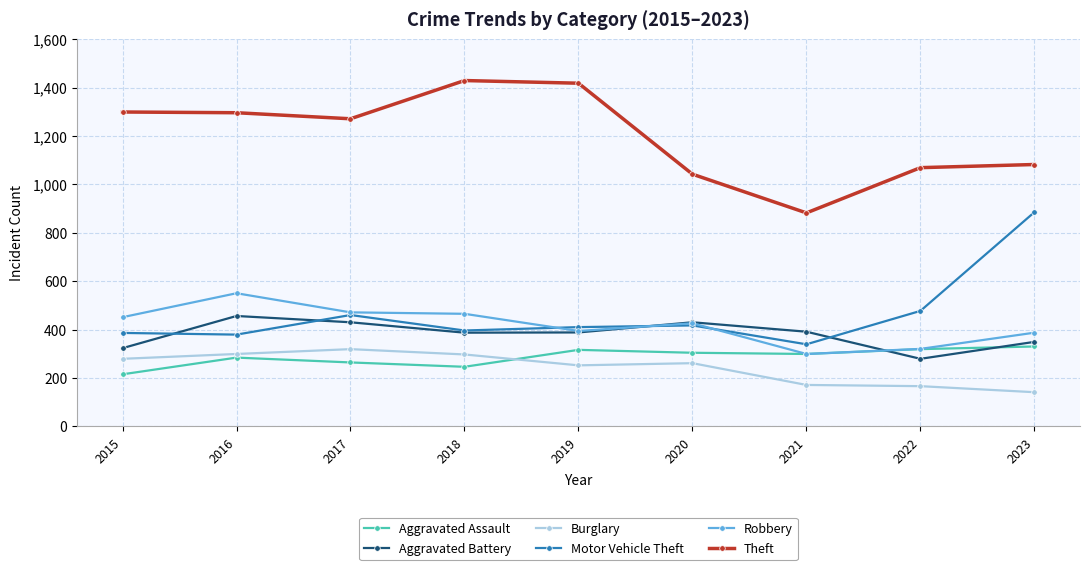

What is the difference between the maximum and minimum values in the Aggravated Battery series?

177